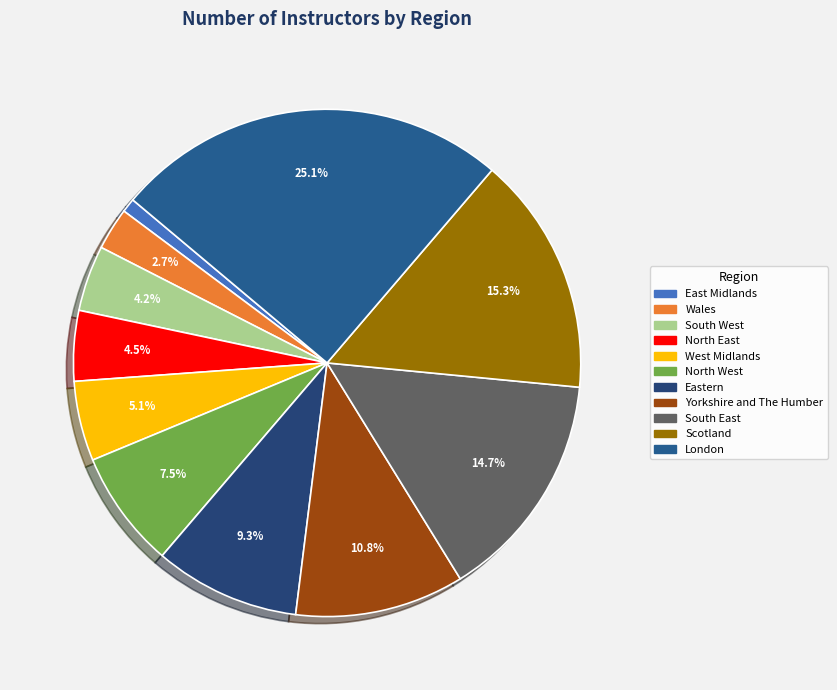

Combined, do Wales and London account for over 50%?

No